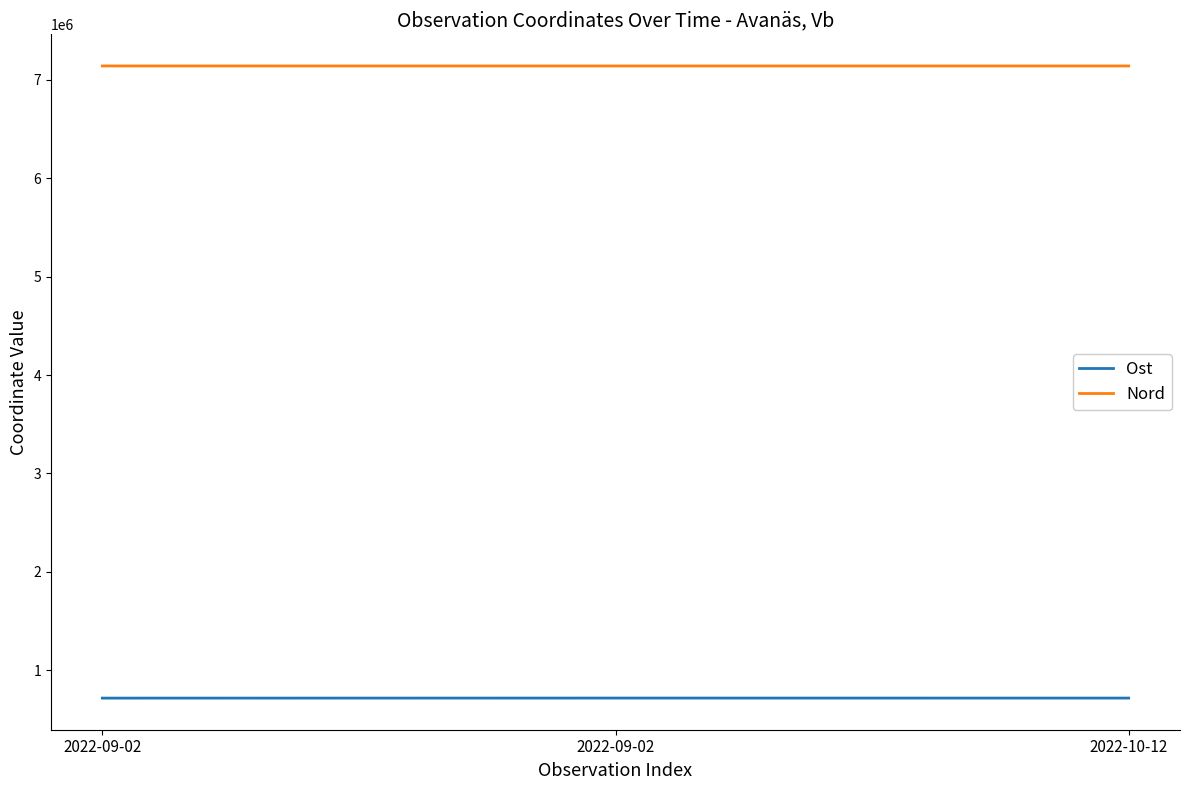

At which label does Nord reach its peak?

2022-09-02